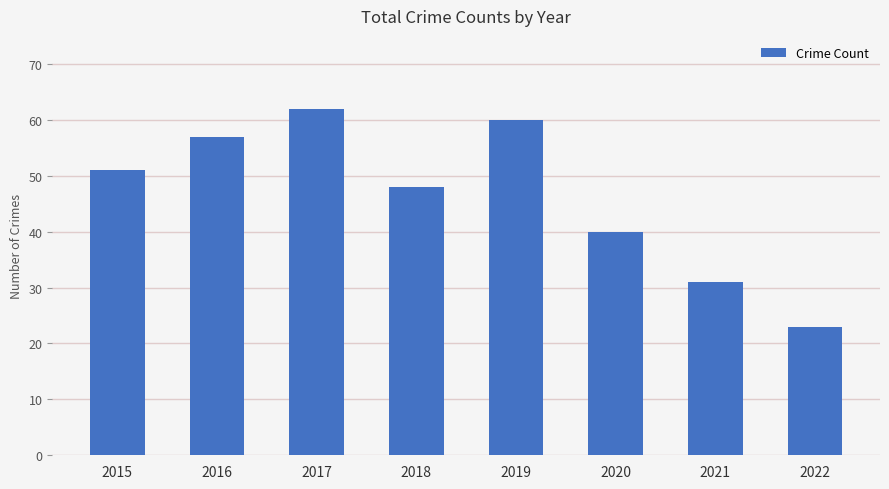

The value at 2022 is 23. True or false?

True